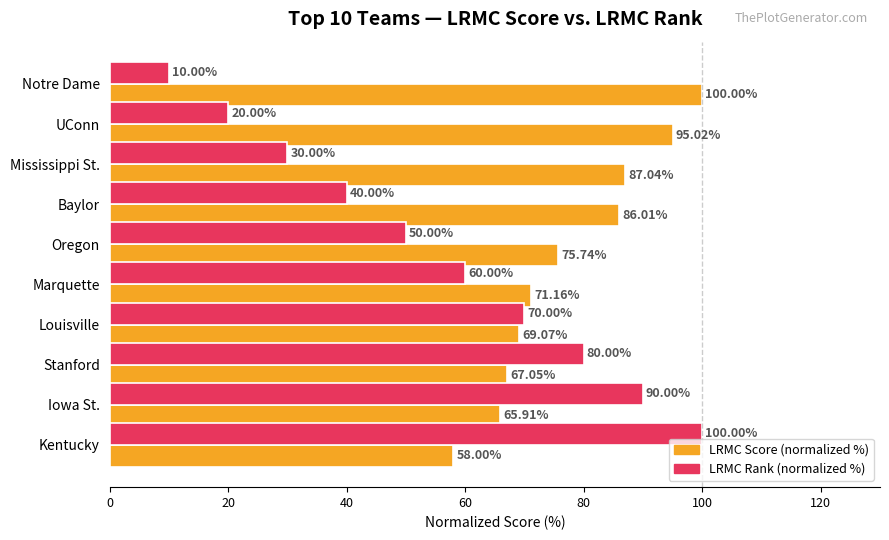

What is the sum of all LRMC Score (normalized %) values?

775.0